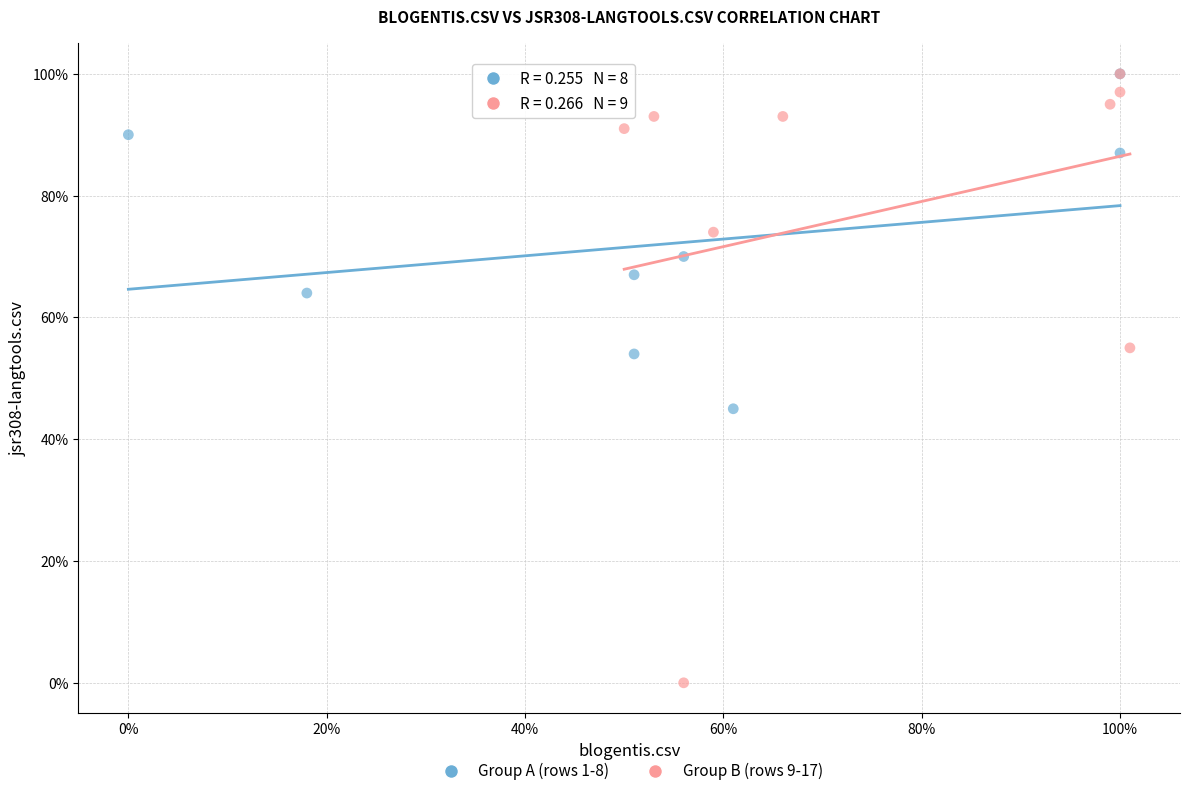

What are all the series names shown in the legend?

Group A (rows 1-8), Group B (rows 9-17)